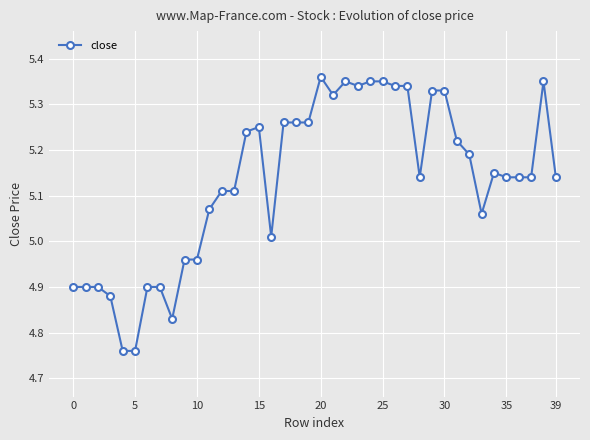

True or false: there are more than 2 points higher than both neighbors.

True